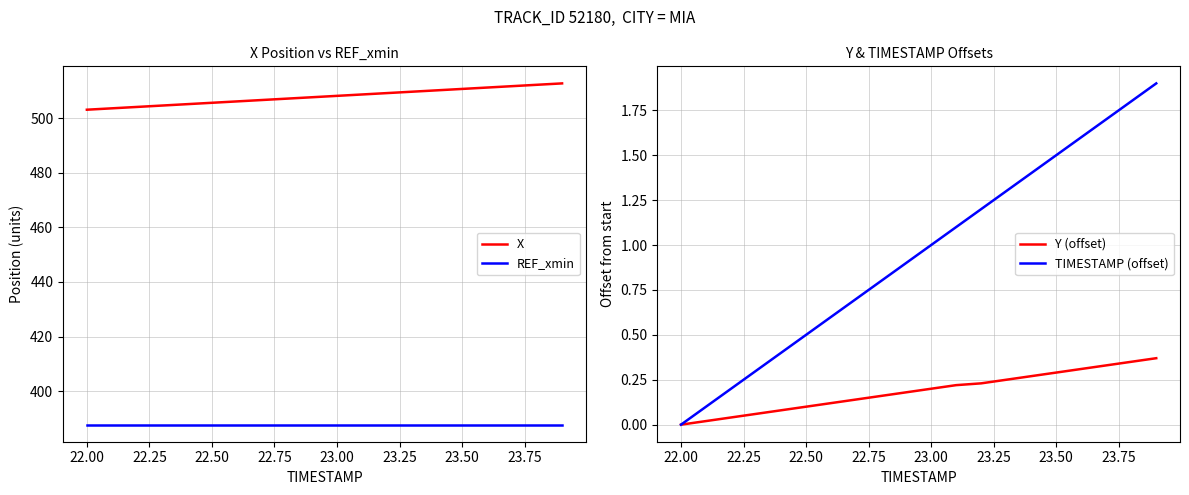

Reading left to right, list all the values displayed in this chart.

X: 503.1	503.6	504.1	504.6	505.1	505.6	506.1	506.6	507.1	507.6	508.1	508.6	509.1	509.7	510.2	510.7	511.2	511.7	512.2	512.7
REF_xmin: 387.7	387.7	387.7	387.7	387.7	387.7	387.7	387.7	387.7	387.7	387.7	387.7	387.7	387.7	387.7	387.7	387.7	387.7	387.7	387.7
Y (offset): 0.0	0.0	0.0	0.1	0.1	0.1	0.1	0.1	0.2	0.2	0.2	0.2	0.2	0.2	0.3	0.3	0.3	0.3	0.4	0.4
TIMESTAMP (offset): 0.0	0.1	0.2	0.3	0.4	0.5	0.6	0.7	0.8	0.9	1.0	1.1	1.2	1.3	1.4	1.5	1.6	1.7	1.8	1.9